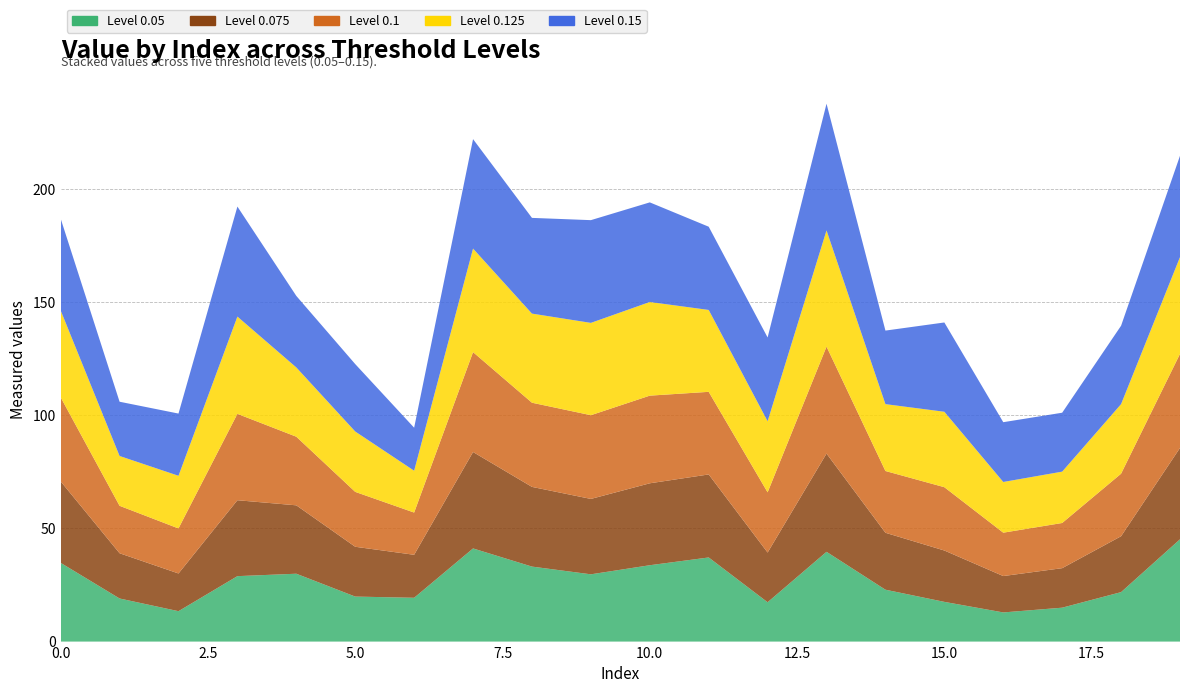

Reading right to left, transcribe all the data shown in this chart.

0.05: 45.2	21.8	15.0	12.9	17.5	22.9	39.6	17.4	37.2	33.7	29.7	33.1	41.1	19.3	19.9	30.0	28.9	13.4	19.0	34.8
0.075: 40.4	24.7	17.5	16.1	22.7	25.1	43.4	21.9	36.7	36.2	33.3	35.2	42.6	19.0	22.0	30.2	33.5	16.7	20.0	36.0
0.1: 41.5	27.6	20.0	19.2	28.0	27.3	47.2	26.6	36.5	38.7	37.0	37.2	44.1	18.6	24.2	30.3	38.2	19.9	21.0	37.1
0.125: 42.7	30.7	22.7	22.4	33.3	29.5	51.3	31.4	36.2	41.4	40.8	39.4	45.7	18.5	26.7	30.6	43.0	23.3	22.0	38.4
0.15: 44.8	34.6	26.0	26.4	39.4	32.5	56.0	37.0	36.8	44.0	45.4	42.3	48.4	19.0	29.8	31.6	48.6	27.5	24.0	40.6